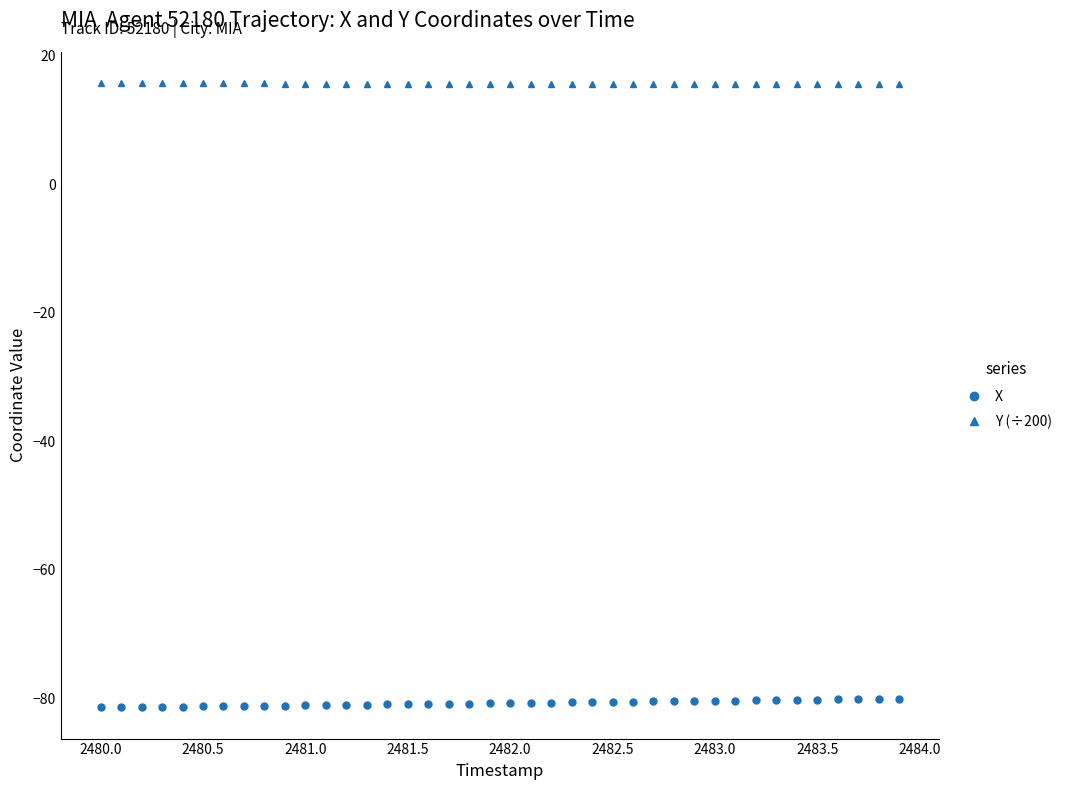

Rank the series by their average value, from lowest to highest.

X, Y (÷200)